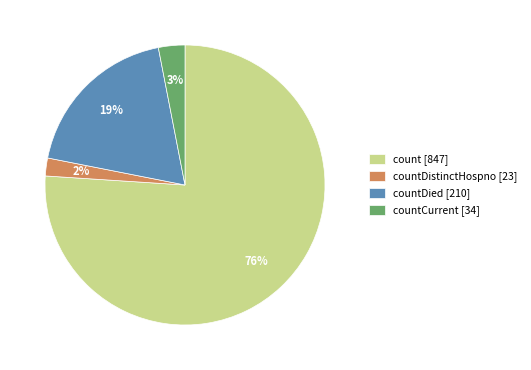

Rank the categories by value from lowest to highest.

countDistinctHospno [23], countCurrent [34], countDied [210], count [847]